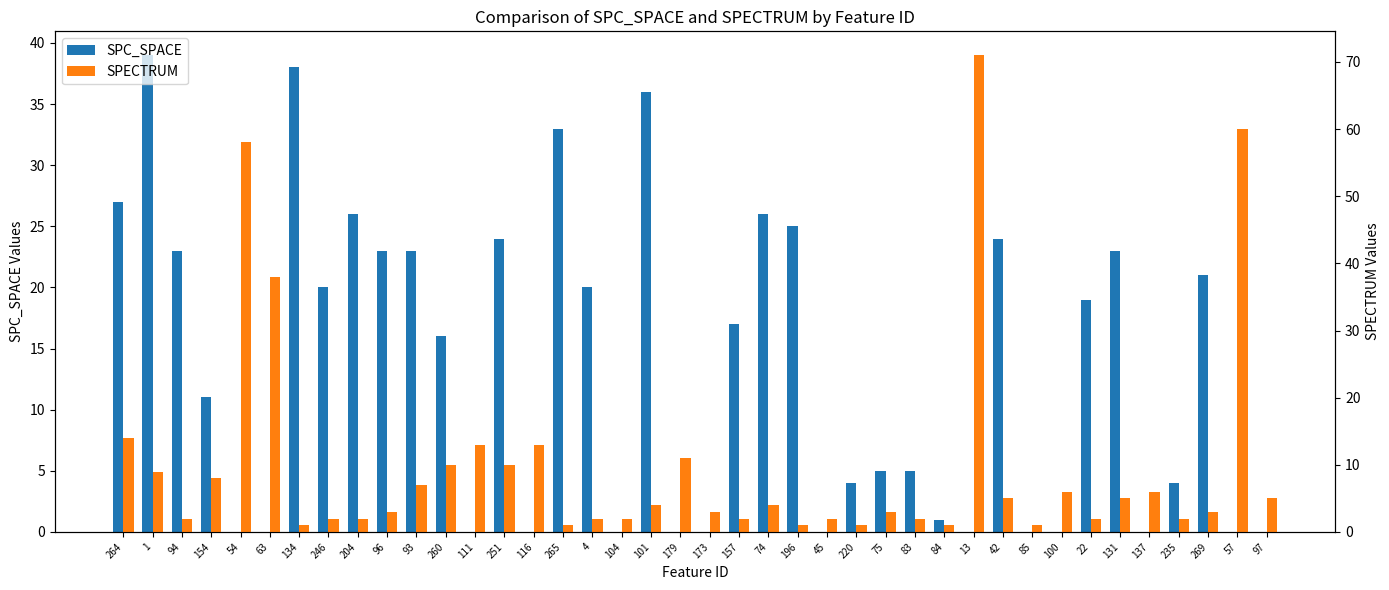

The value of SPECTRUM at 101 is 7. True or false?

False